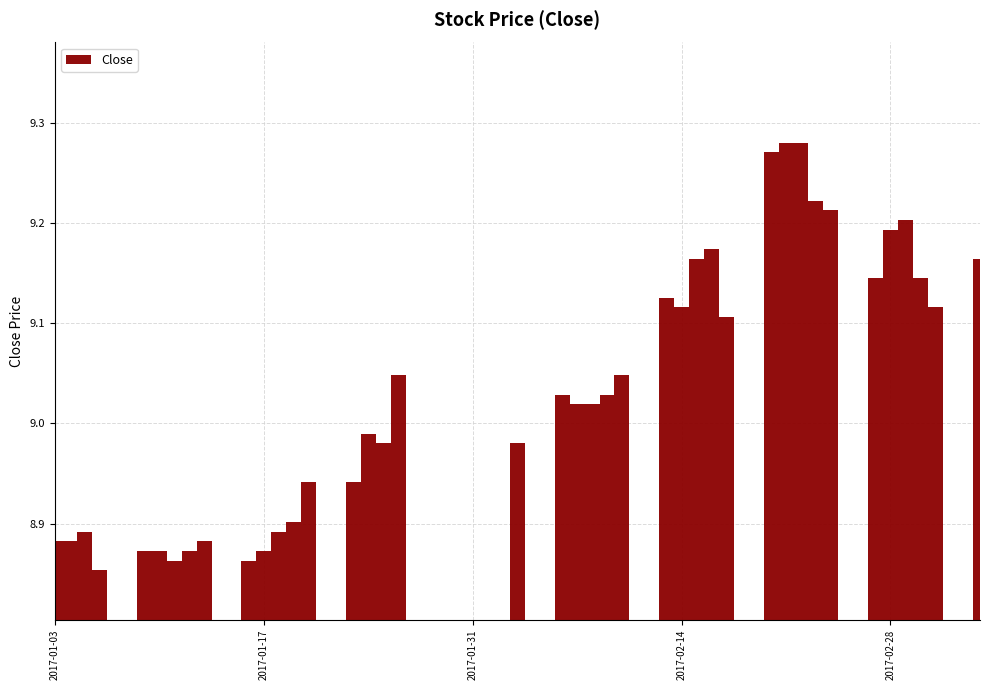

How many data points are less than 9?

18